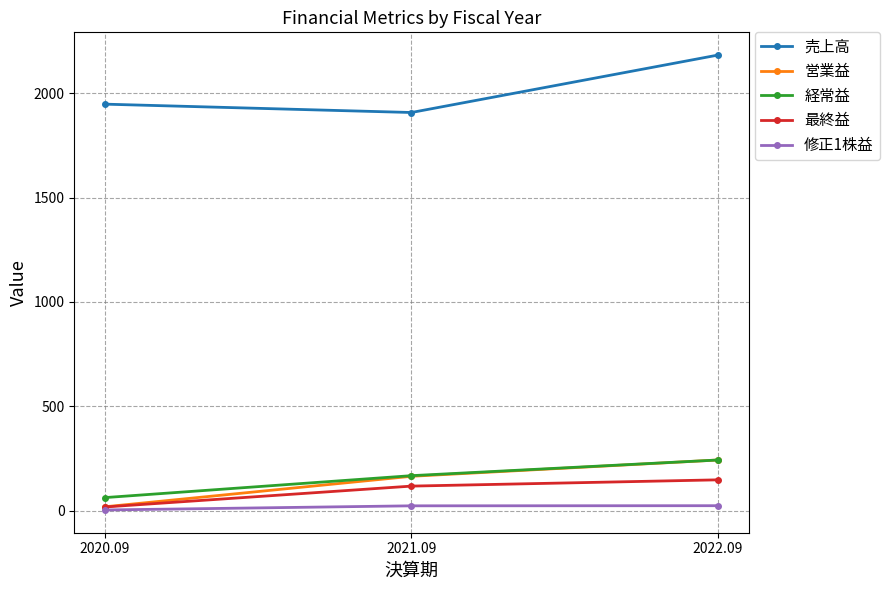

Does the chart have visible grid lines?

Yes